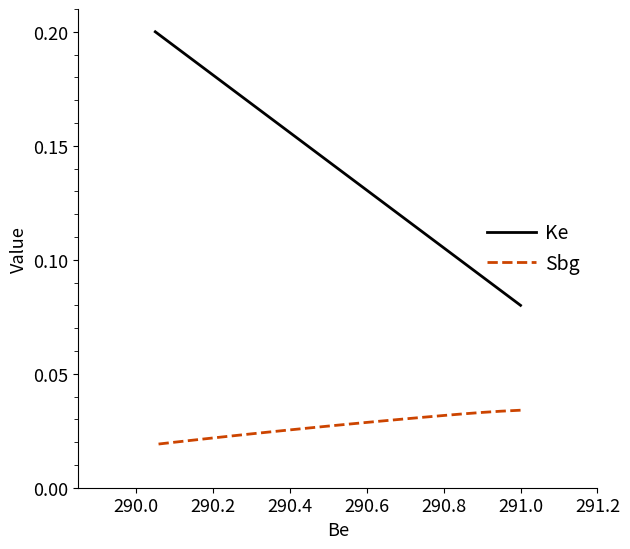

Does the chart display data point markers on the line(s)?

No